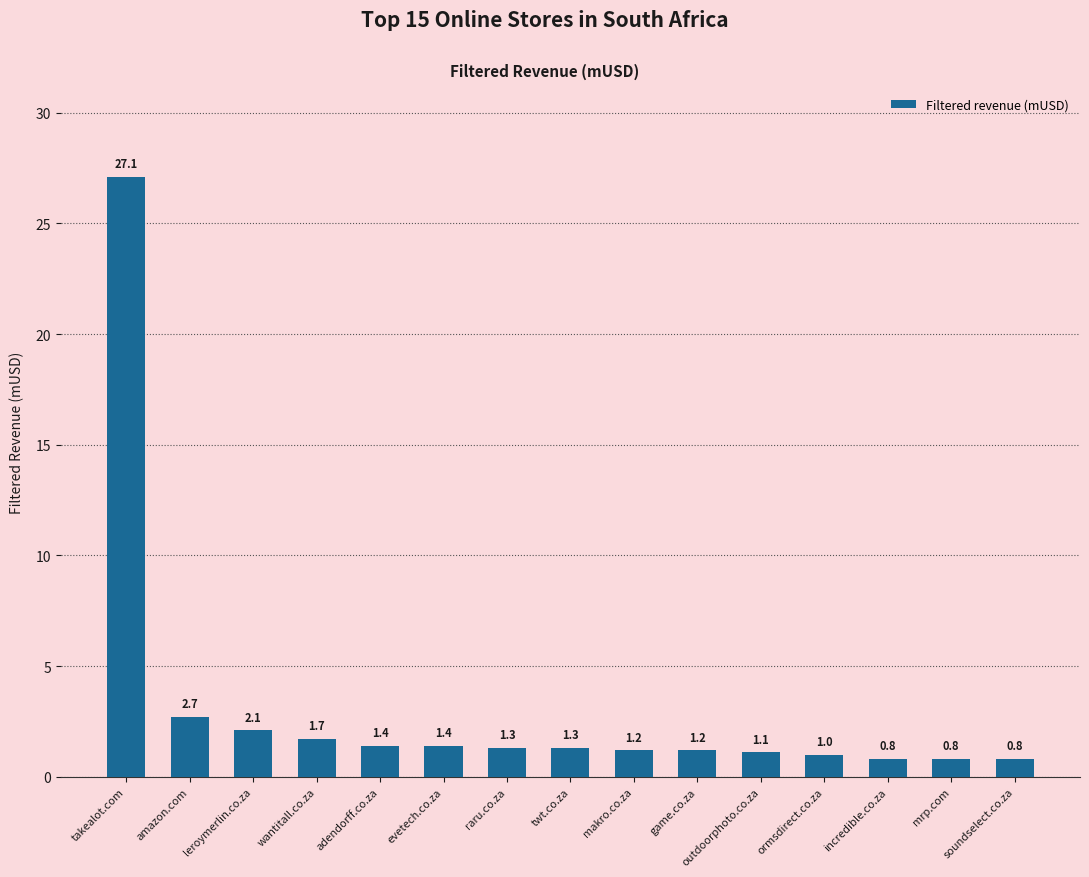

How many categories are shown in the chart?

15